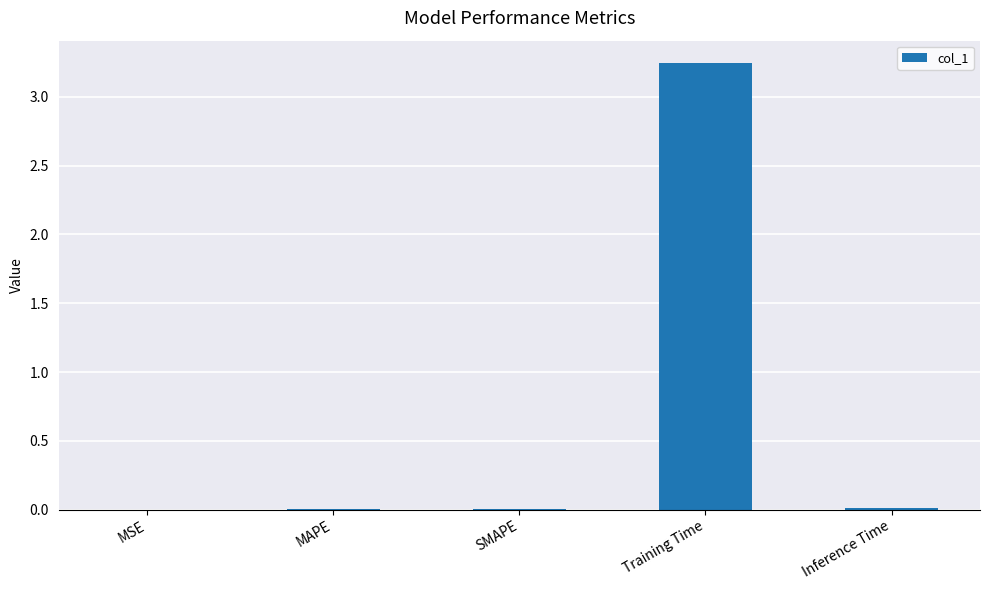

At which category does the chart reach its peak across all series?

Training Time